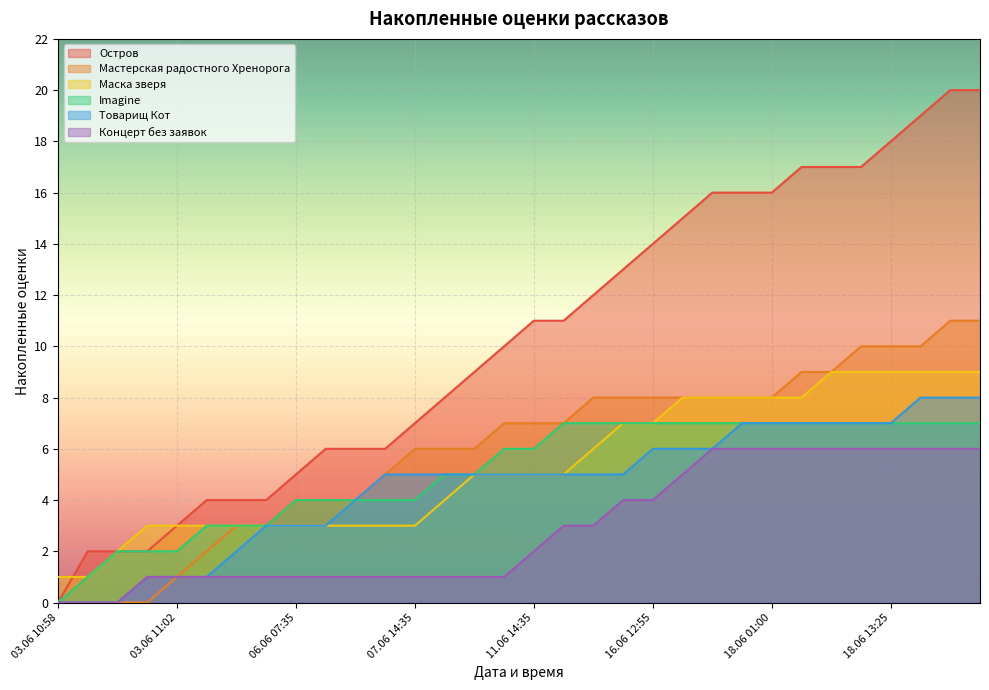

Reading left to right, extract all data points from this chart.

Остров: 03.06 10:58=0	03.06 10:59=2	03.06 11:00=2	03.06 11:01=2	03.06 11:02=3	03.06 12:10=4	03.06 19:50=4	04.06 22:20=4	06.06 07:35=5	06.06 10:50=6	06.06 13:25=6	06.06 18:50=6	07.06 14:35=7	09.06 19:20=8	09.06 23:30=9	10.06 16:15=10	11.06 14:35=11	12.06 09:35=11	12.06 16:30=12	15.06 23:40=13	16.06 12:55=14	16.06 19:10=15	17.06 15:25=16	18.06 00:20=16	18.06 01:00=16	18.06 03:50=17	18.06 09:25=17	18.06 10:00=17	18.06 13:25=18	18.06 16:05=19	18.06 16:30=20	18.06 18:20=20
Мастерская радостного Хренорога: 03.06 10:58=0	03.06 10:59=0	03.06 11:00=0	03.06 11:01=0	03.06 11:02=1	03.06 12:10=2	03.06 19:50=3	04.06 22:20=3	06.06 07:35=4	06.06 10:50=4	06.06 13:25=4	06.06 18:50=5	07.06 14:35=6	09.06 19:20=6	09.06 23:30=6	10.06 16:15=7	11.06 14:35=7	12.06 09:35=7	12.06 16:30=8	15.06 23:40=8	16.06 12:55=8	16.06 19:10=8	17.06 15:25=8	18.06 00:20=8	18.06 01:00=8	18.06 03:50=9	18.06 09:25=9	18.06 10:00=10	18.06 13:25=10	18.06 16:05=10	18.06 16:30=11	18.06 18:20=11
Маска зверя: 03.06 10:58=1	03.06 10:59=1	03.06 11:00=2	03.06 11:01=3	03.06 11:02=3	03.06 12:10=3	03.06 19:50=3	04.06 22:20=3	06.06 07:35=3	06.06 10:50=3	06.06 13:25=3	06.06 18:50=3	07.06 14:35=3	09.06 19:20=4	09.06 23:30=5	10.06 16:15=5	11.06 14:35=5	12.06 09:35=5	12.06 16:30=6	15.06 23:40=7	16.06 12:55=7	16.06 19:10=8	17.06 15:25=8	18.06 00:20=8	18.06 01:00=8	18.06 03:50=8	18.06 09:25=9	18.06 10:00=9	18.06 13:25=9	18.06 16:05=9	18.06 16:30=9	18.06 18:20=9
Imagine: 03.06 10:58=0	03.06 10:59=1	03.06 11:00=2	03.06 11:01=2	03.06 11:02=2	03.06 12:10=3	03.06 19:50=3	04.06 22:20=3	06.06 07:35=4	06.06 10:50=4	06.06 13:25=4	06.06 18:50=4	07.06 14:35=4	09.06 19:20=5	09.06 23:30=5	10.06 16:15=6	11.06 14:35=6	12.06 09:35=7	12.06 16:30=7	15.06 23:40=7	16.06 12:55=7	16.06 19:10=7	17.06 15:25=7	18.06 00:20=7	18.06 01:00=7	18.06 03:50=7	18.06 09:25=7	18.06 10:00=7	18.06 13:25=7	18.06 16:05=7	18.06 16:30=7	18.06 18:20=7
Товарищ Кот: 03.06 10:58=0	03.06 10:59=0	03.06 11:00=0	03.06 11:01=1	03.06 11:02=1	03.06 12:10=1	03.06 19:50=2	04.06 22:20=3	06.06 07:35=3	06.06 10:50=3	06.06 13:25=4	06.06 18:50=5	07.06 14:35=5	09.06 19:20=5	09.06 23:30=5	10.06 16:15=5	11.06 14:35=5	12.06 09:35=5	12.06 16:30=5	15.06 23:40=5	16.06 12:55=6	16.06 19:10=6	17.06 15:25=6	18.06 00:20=7	18.06 01:00=7	18.06 03:50=7	18.06 09:25=7	18.06 10:00=7	18.06 13:25=7	18.06 16:05=8	18.06 16:30=8	18.06 18:20=8
Концерт без заявок: 03.06 10:58=0	03.06 10:59=0	03.06 11:00=0	03.06 11:01=1	03.06 11:02=1	03.06 12:10=1	03.06 19:50=1	04.06 22:20=1	06.06 07:35=1	06.06 10:50=1	06.06 13:25=1	06.06 18:50=1	07.06 14:35=1	09.06 19:20=1	09.06 23:30=1	10.06 16:15=1	11.06 14:35=2	12.06 09:35=3	12.06 16:30=3	15.06 23:40=4	16.06 12:55=4	16.06 19:10=5	17.06 15:25=6	18.06 00:20=6	18.06 01:00=6	18.06 03:50=6	18.06 09:25=6	18.06 10:00=6	18.06 13:25=6	18.06 16:05=6	18.06 16:30=6	18.06 18:20=6